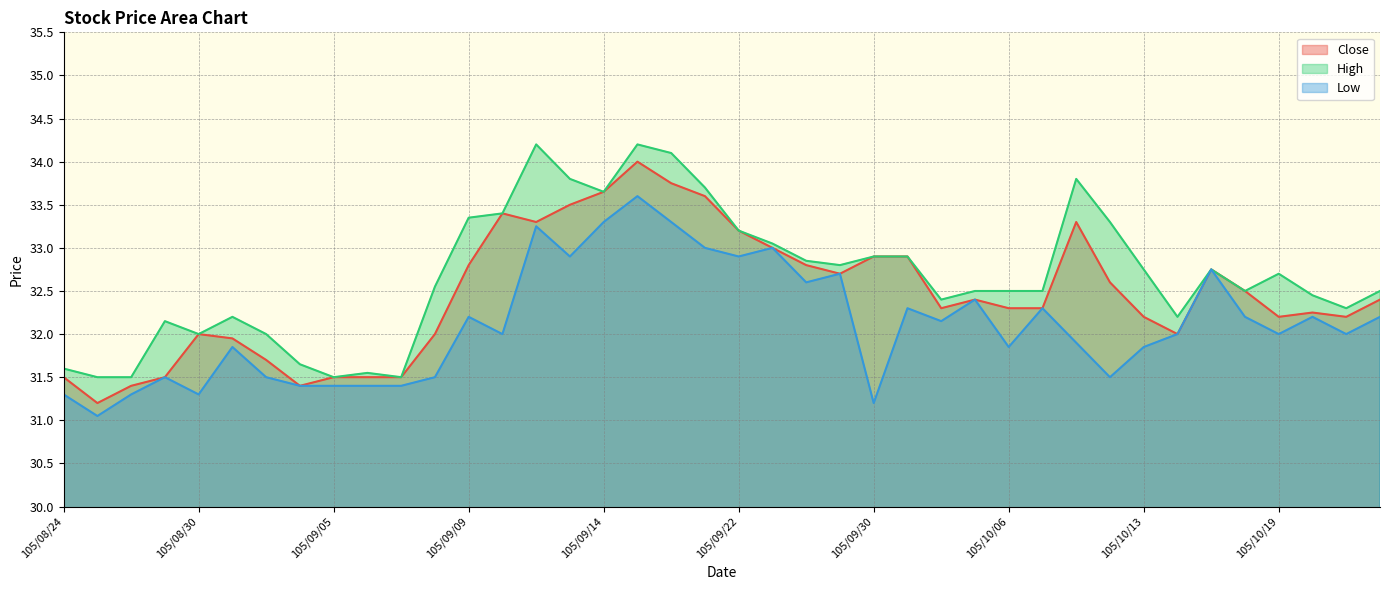

Reading left to right, transcribe all the data shown in this chart.

Close: 31.5	31.2	31.4	31.5	32.0	31.9	31.7	31.4	31.5	31.5	31.5	32.0	32.8	33.4	33.3	33.5	33.6	34.0	33.8	33.6	33.2	33.0	32.8	32.7	32.9	32.9	32.3	32.4	32.3	32.3	33.3	32.6	32.2	32.0	32.8	32.5	32.2	32.2	32.2	32.4
High: 31.6	31.5	31.5	32.1	32.0	32.2	32.0	31.6	31.5	31.6	31.5	32.5	33.4	33.4	34.2	33.8	33.6	34.2	34.1	33.7	33.2	33.0	32.9	32.8	32.9	32.9	32.4	32.5	32.5	32.5	33.8	33.3	32.8	32.2	32.8	32.5	32.7	32.5	32.3	32.5
Low: 31.3	31.1	31.3	31.5	31.3	31.9	31.5	31.4	31.4	31.4	31.4	31.5	32.2	32.0	33.2	32.9	33.3	33.6	33.3	33.0	32.9	33.0	32.6	32.7	31.2	32.3	32.1	32.4	31.9	32.3	31.9	31.5	31.9	32.0	32.8	32.2	32.0	32.2	32.0	32.2